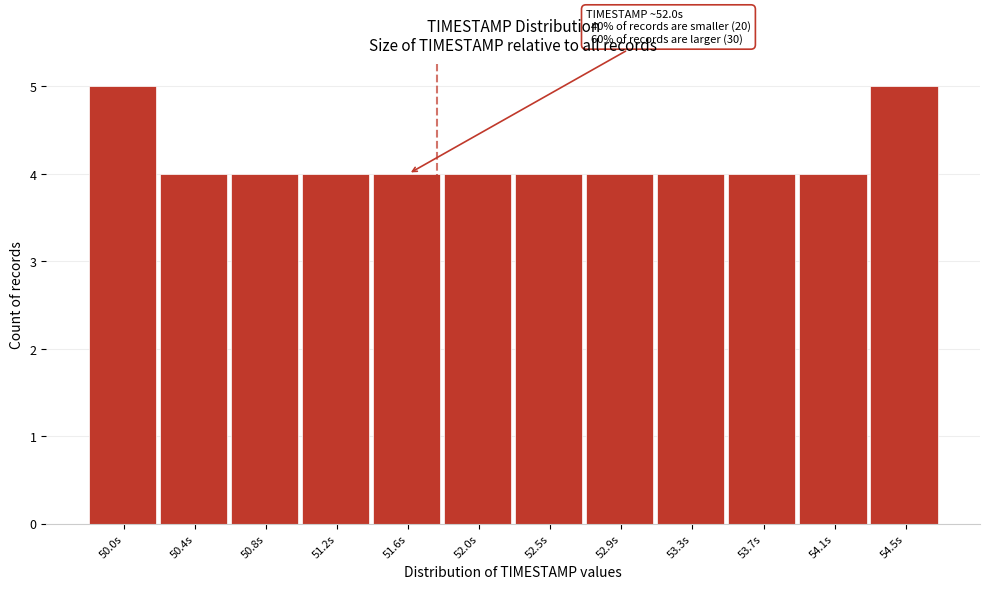

Reading left to right, transcribe all the data shown in this chart.

5	4	4	4	4	4	4	4	4	4	4	5